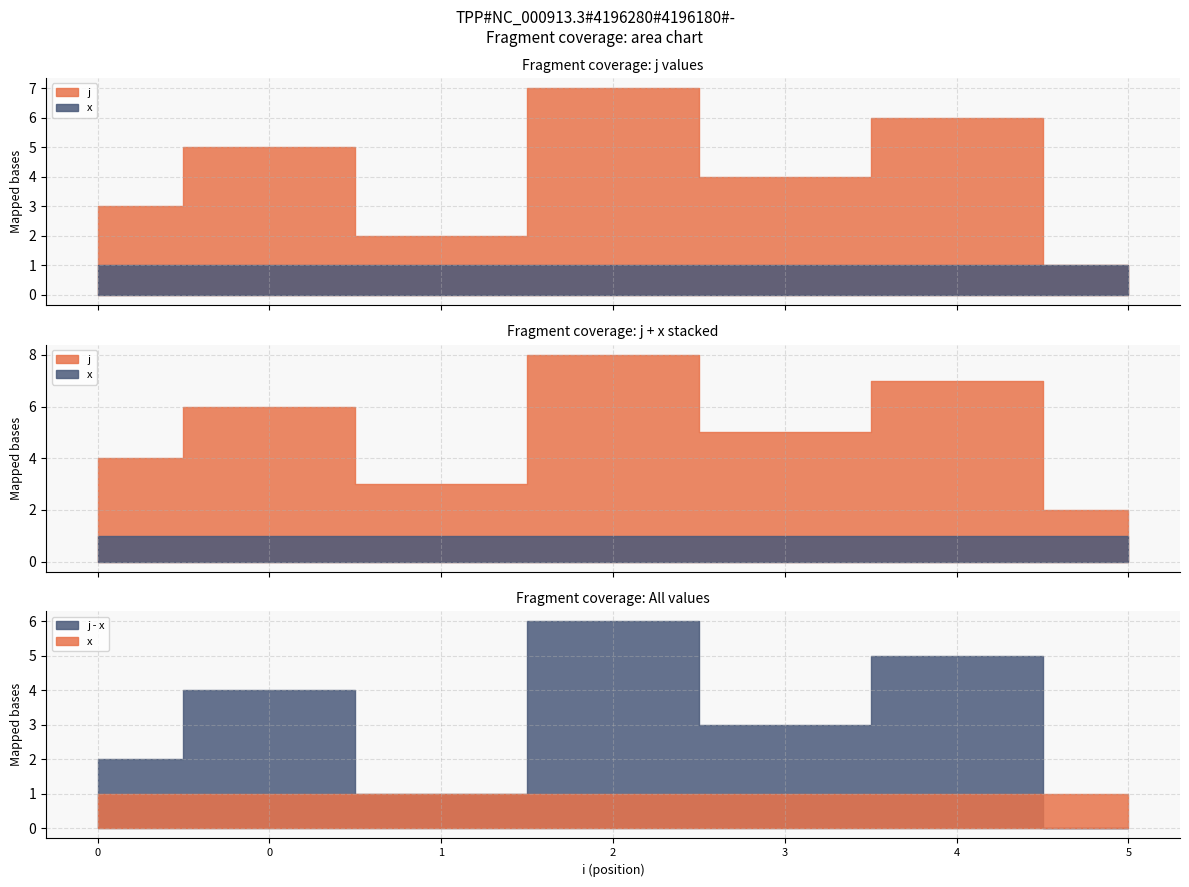

What is the sum of all x values?

7